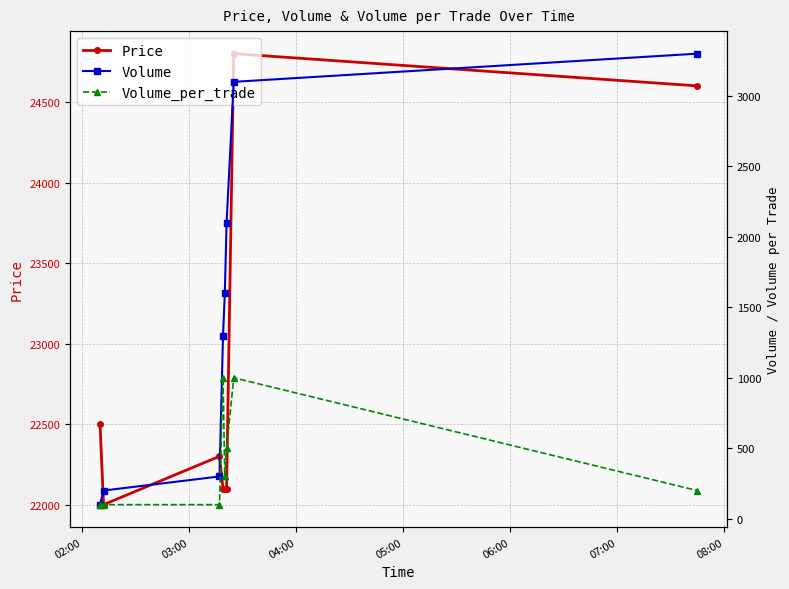

What is the difference between the maximum and minimum values in the Price series?

2800